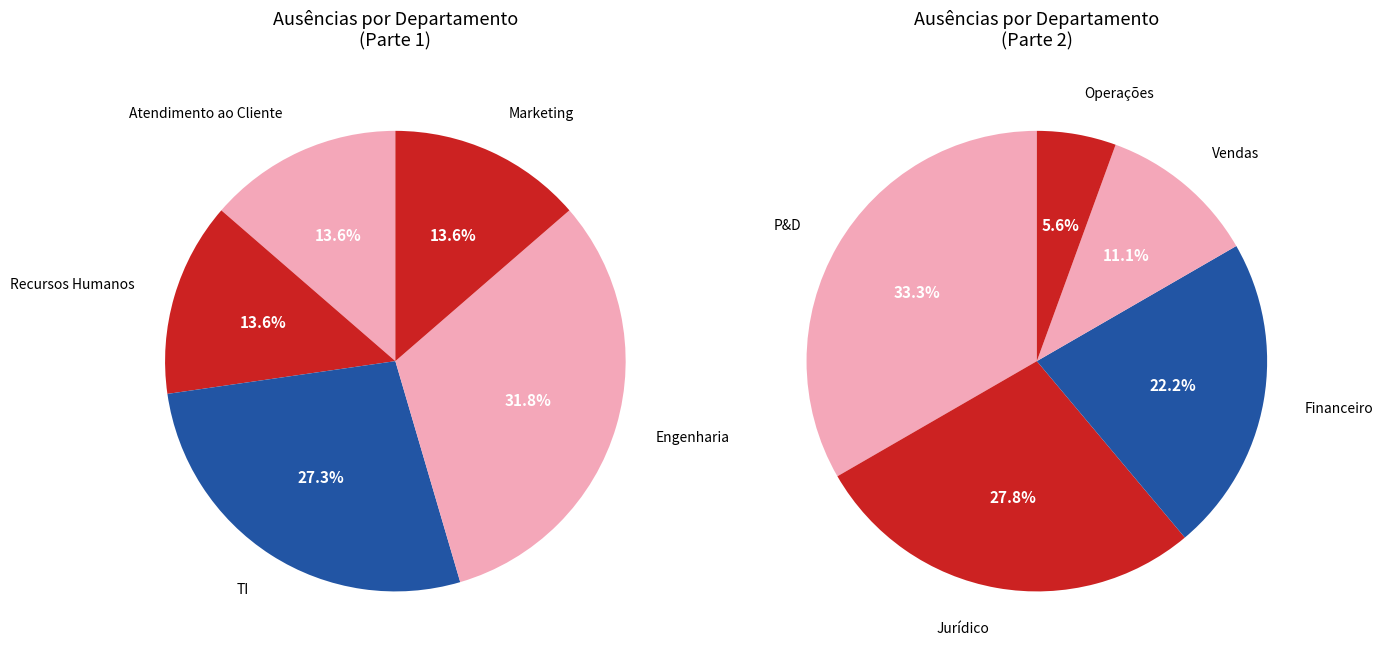

Which category has the smallest portion of the pie?

Operações